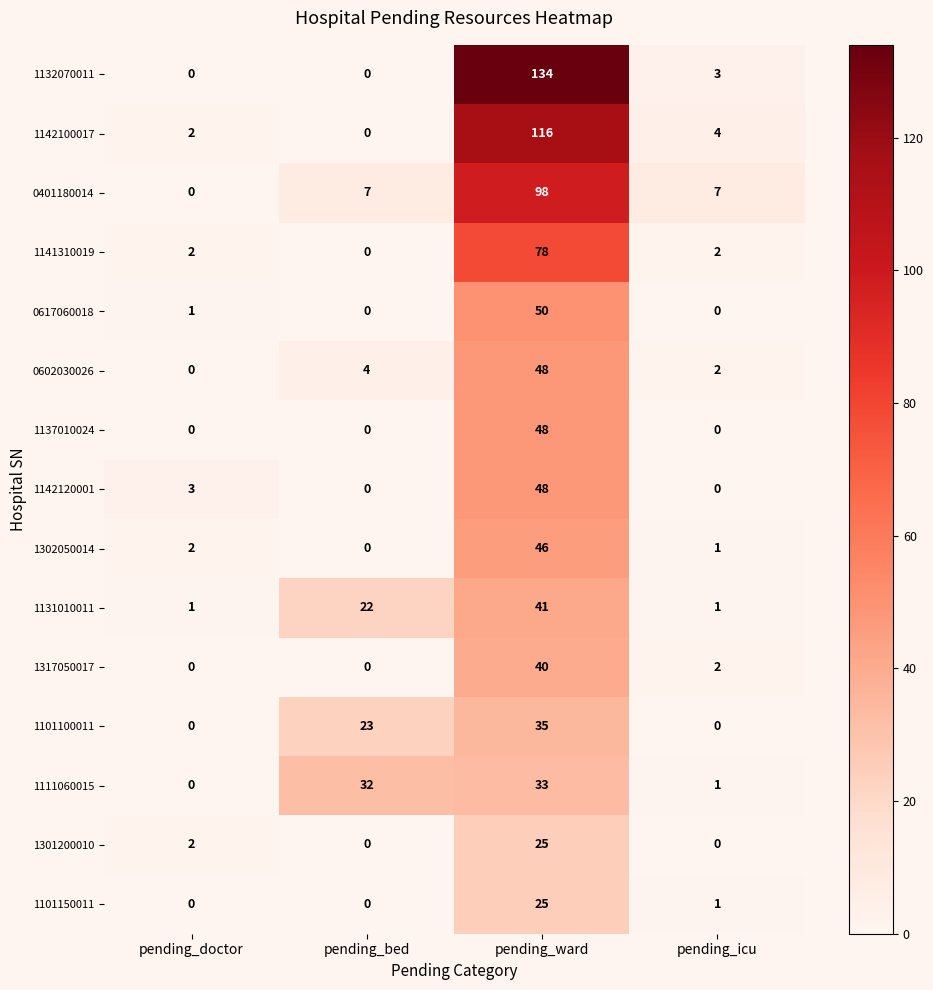

The 1101100011 series shows 6 at pending_bed. True or false?

False